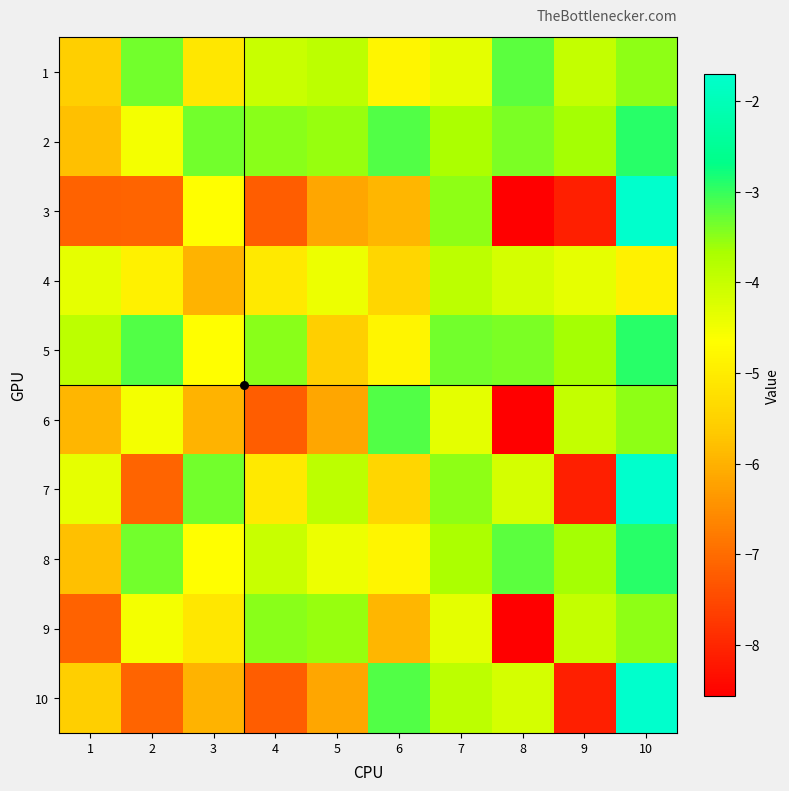

Between 1 and 3, which is larger?

3